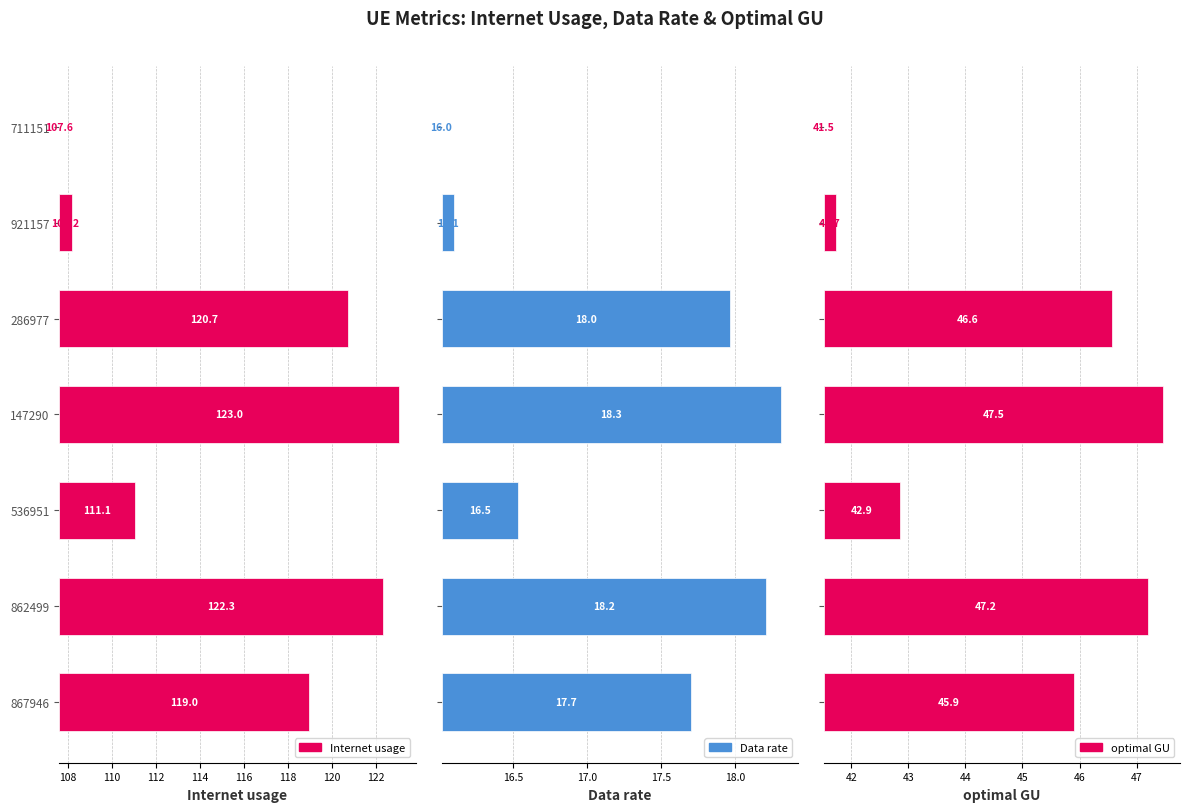

What are all the series names shown in the legend?

Internet usage, Data rate, optimal GU